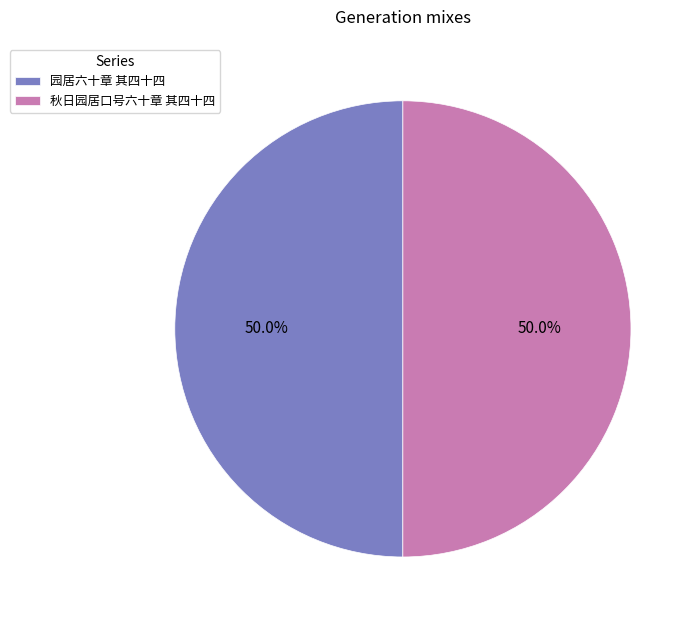

What is the ratio of the value at 秋日园居口号六十章 其四十四 to the value at 园居六十章 其四十四?

1.0